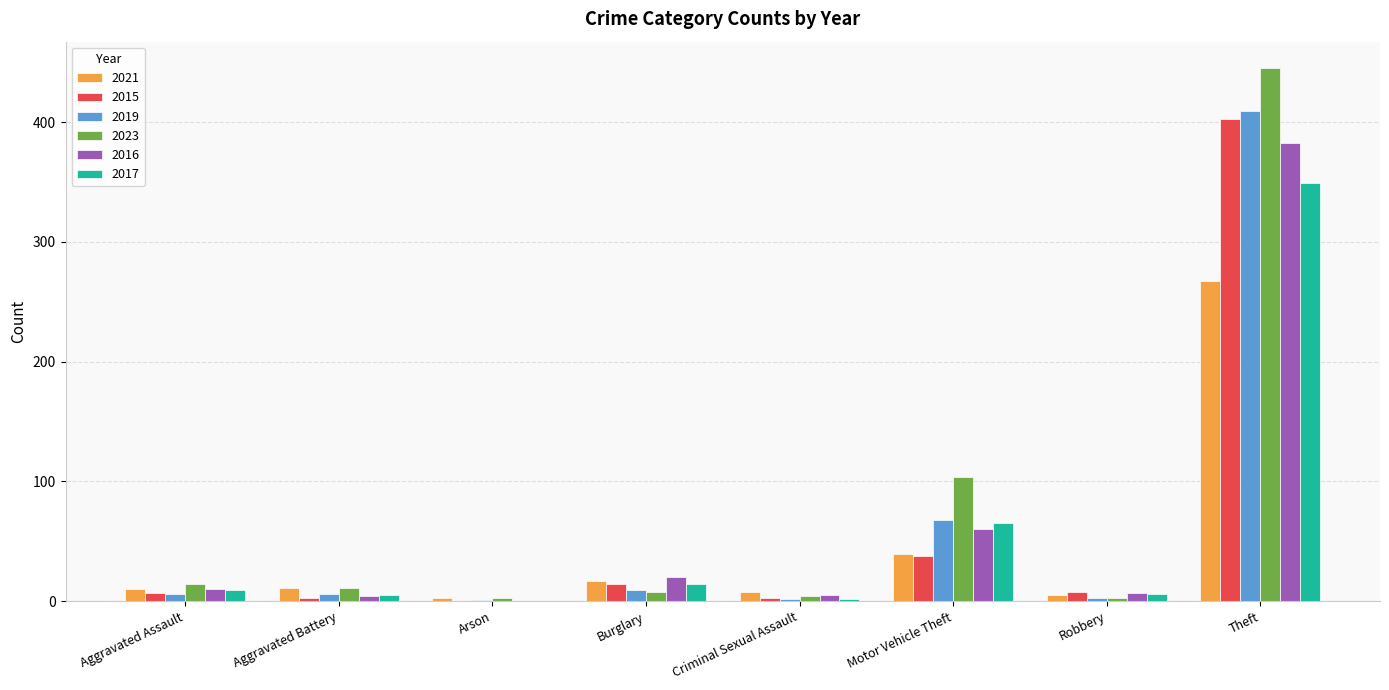

Where is 2017 nearest to the value 174?

Motor Vehicle Theft